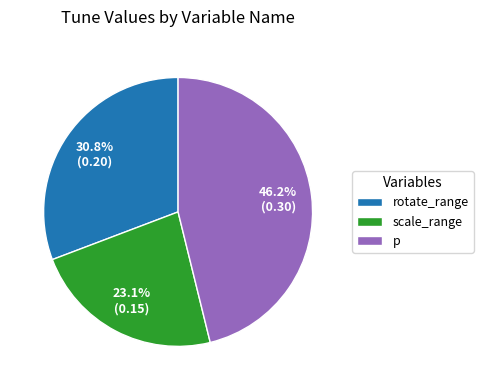

Count the number of slices in the pie.

3